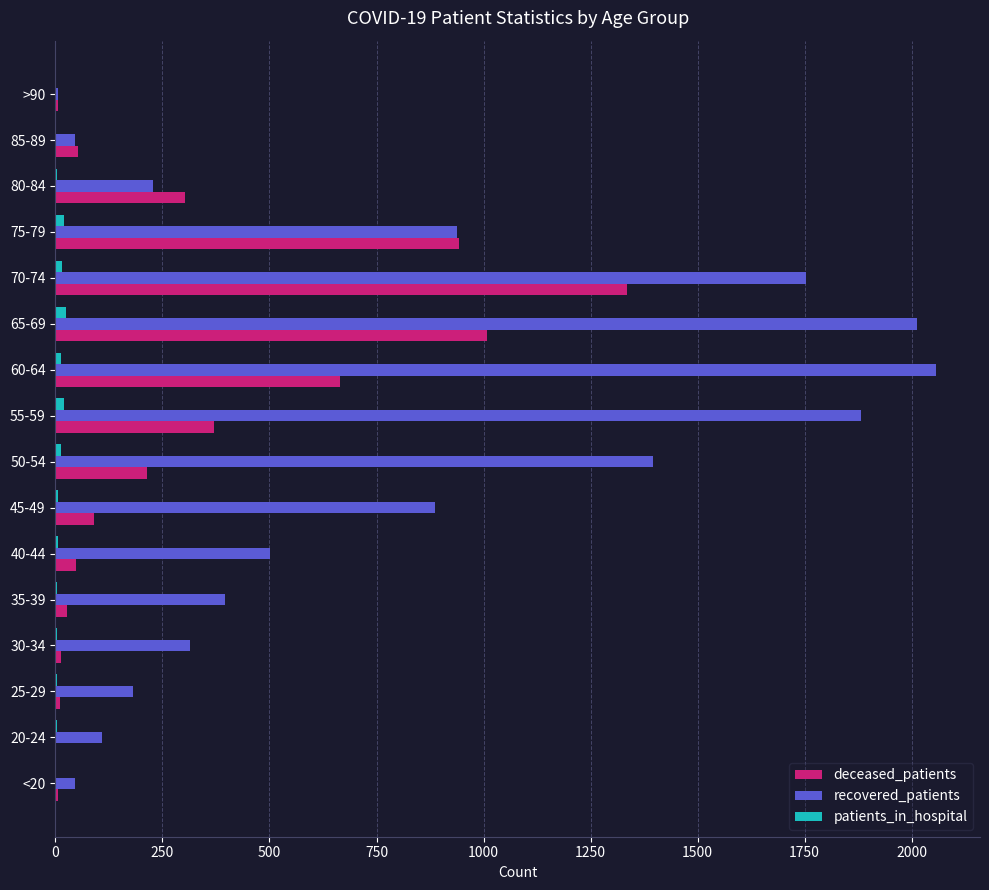

What are all the series names shown in the legend?

deceased_patients, recovered_patients, patients_in_hospital